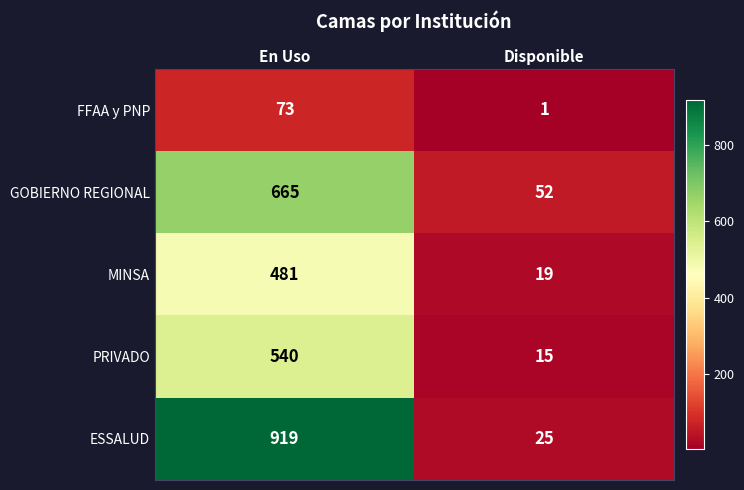

What is the difference between the highest and lowest values at Disponible?

51